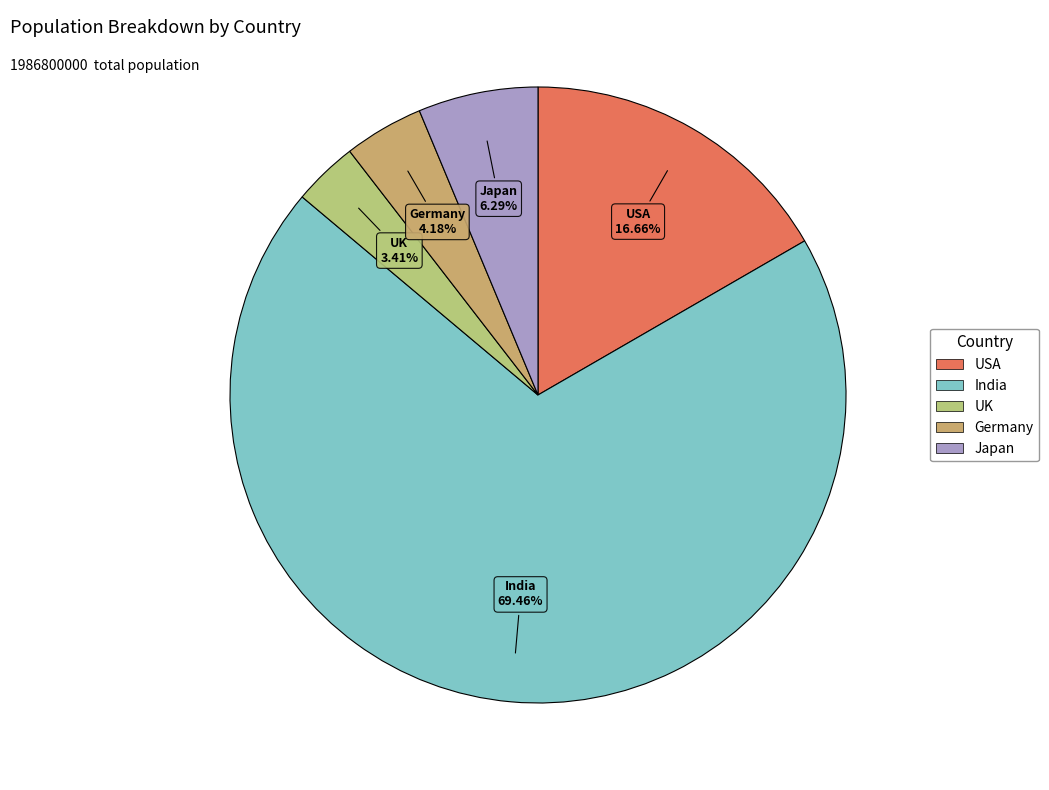

To the nearest percent, what is the difference between the USA and Germany slice percentages?

12%